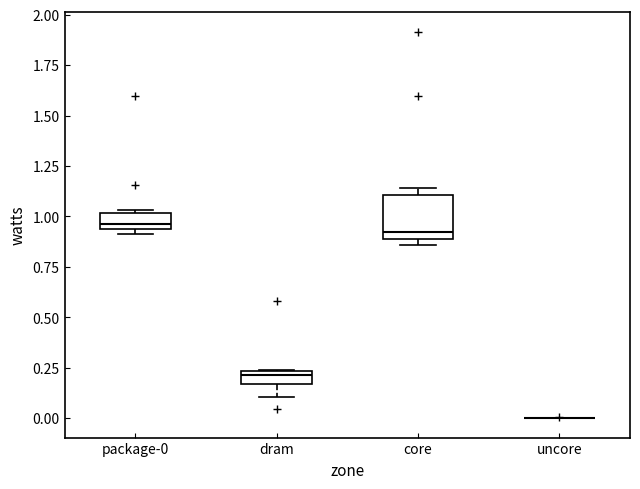

Where does the median line of the box for dram sit on the y-axis? The values are not printed on the chart, so give them approximately, as read against the axis.

0.20